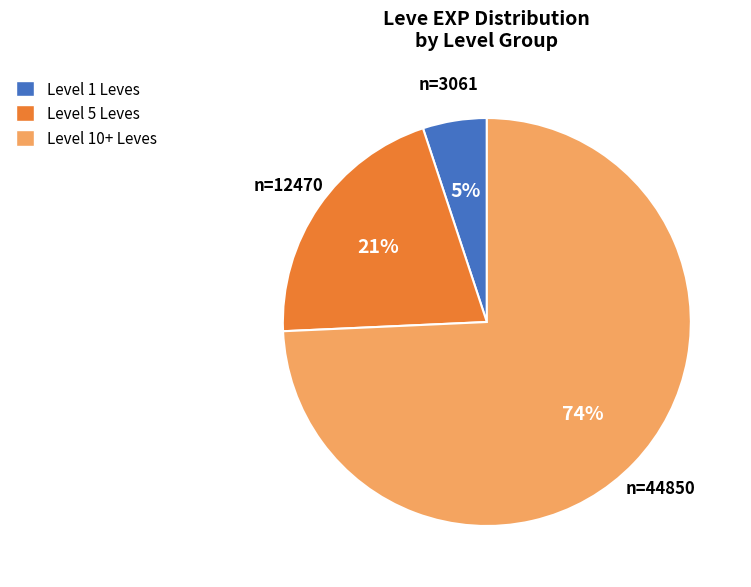

Is it true that Level 10+ Leves is 74% of the pie?

True